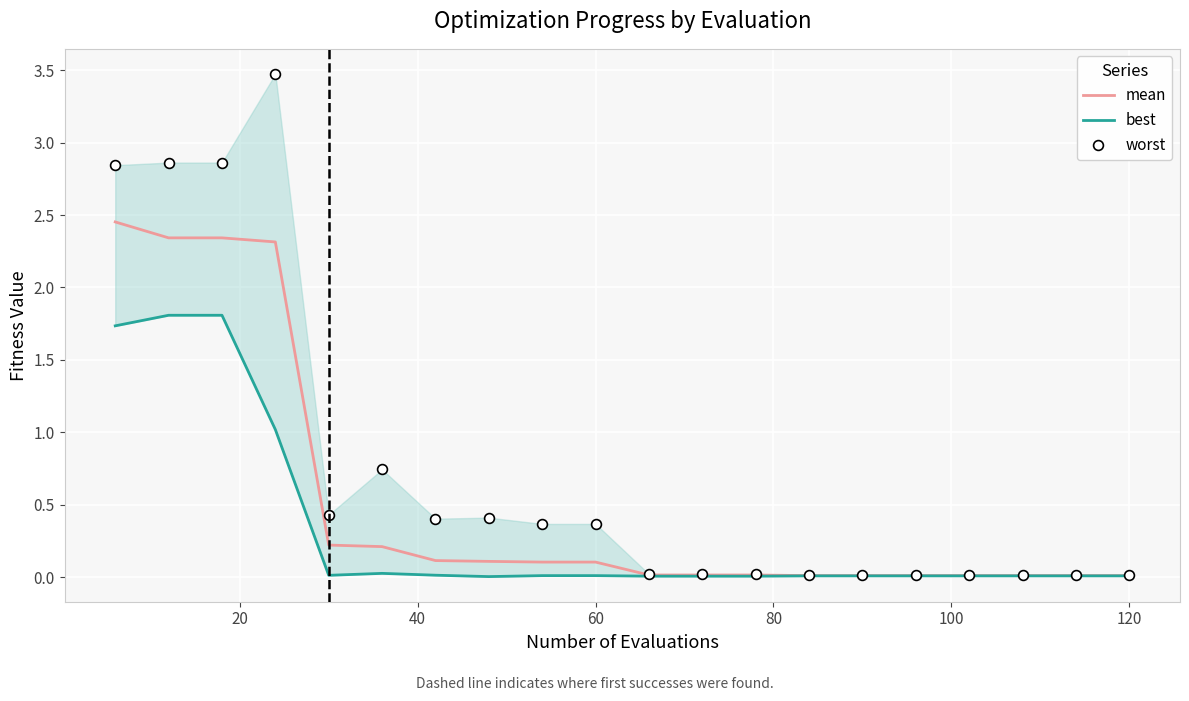

Is the value of worst at 13 greater than the value of best at 10?

Yes